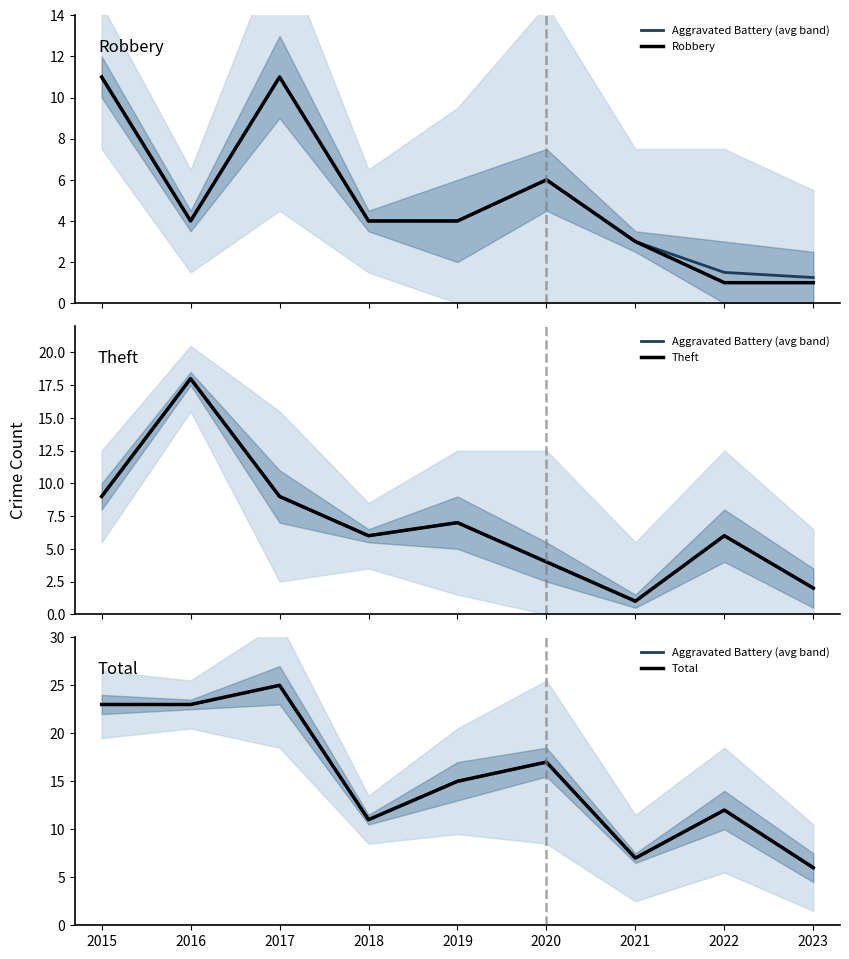

What is the maximum value shown in the chart?

25